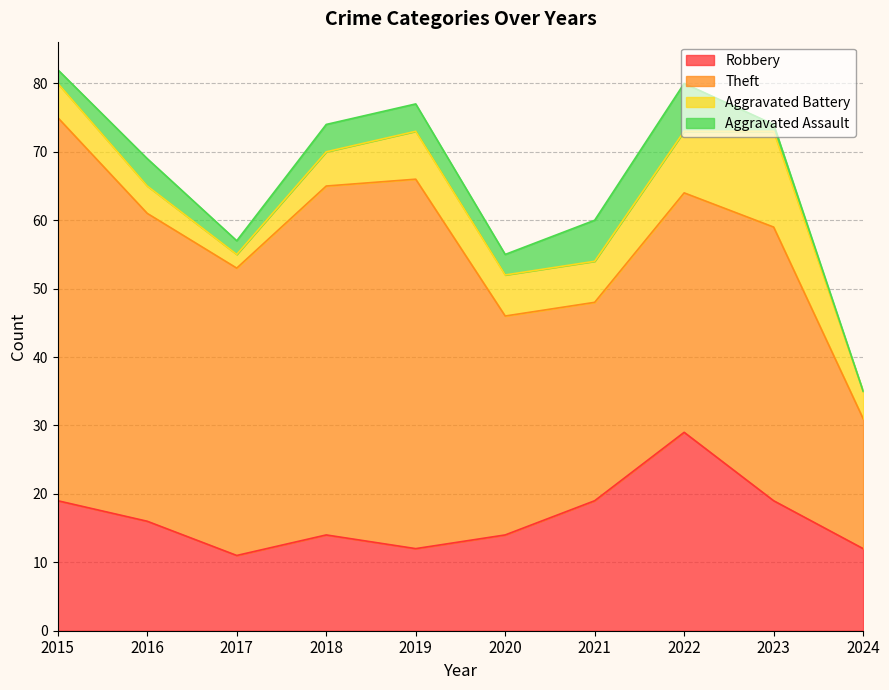

Which category has the lowest value in the Aggravated Battery series?

2017